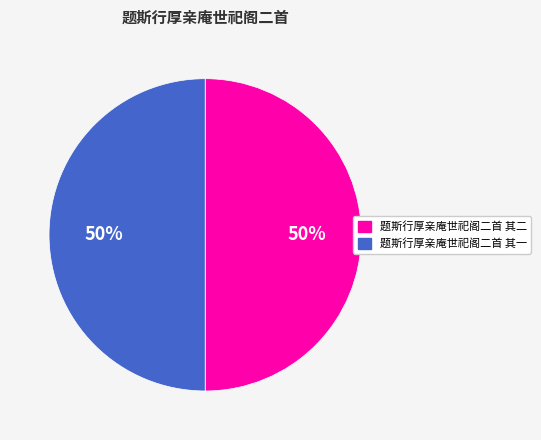

To the nearest percent, what percentage of the pie is 题斯行厚亲庵世祀阁二首 其一?

50%